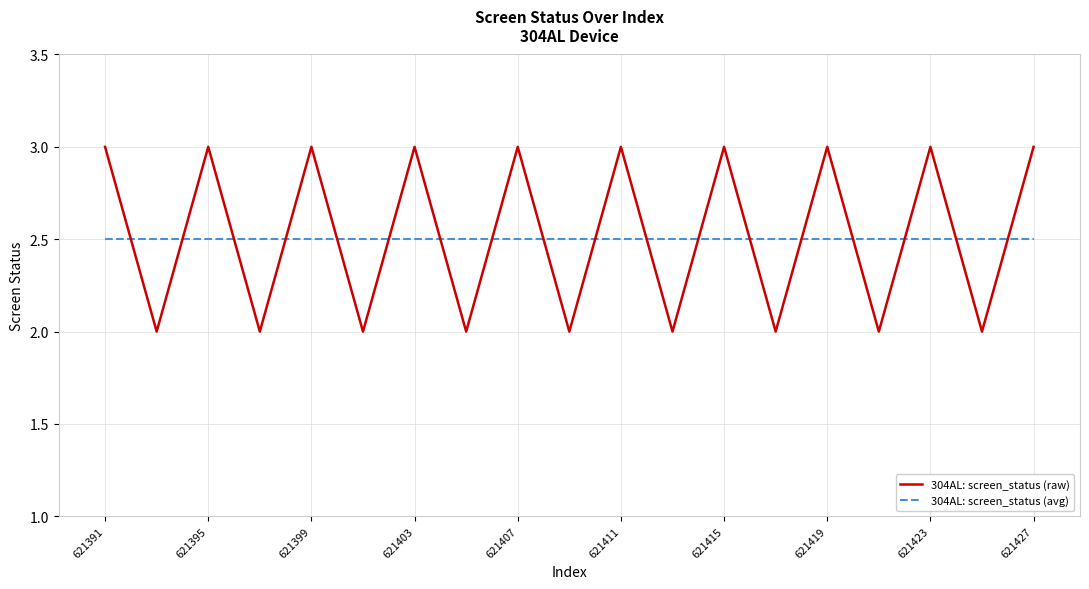

How many intersections are there between 304AL: screen_status (avg) and 304AL: screen_status (raw)?

18